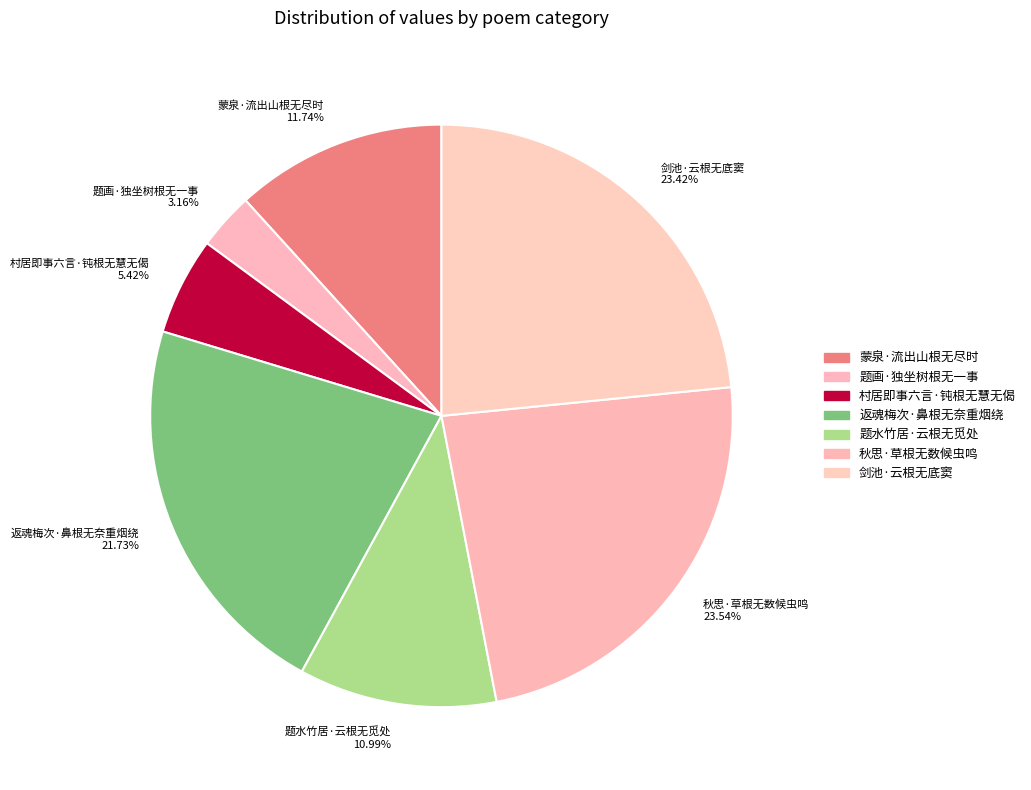

Combined, do 村居即事六言·钝根无慧无偈 and 蒙泉·流出山根无尽时 account for over 50%?

No